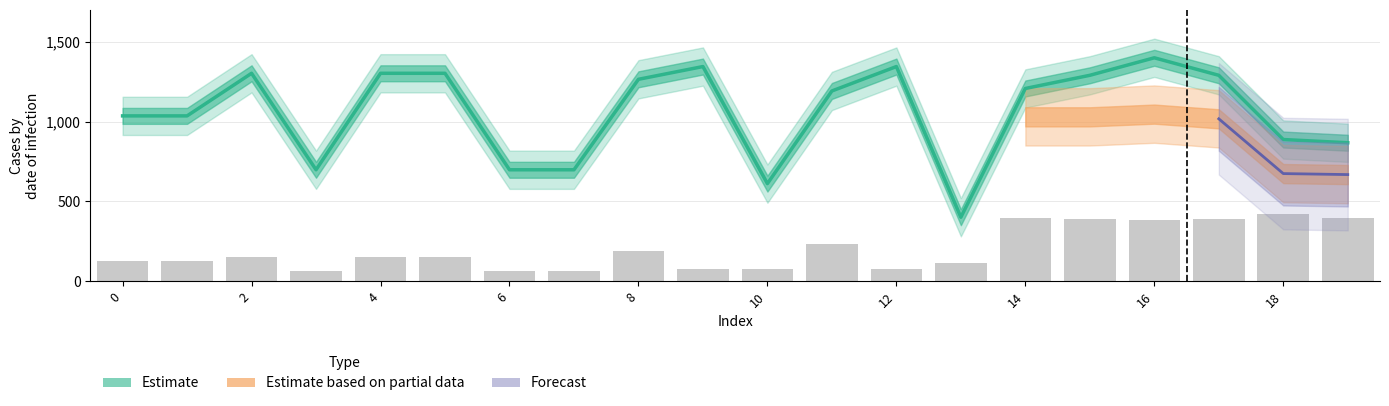

How many bars are there in total?

20